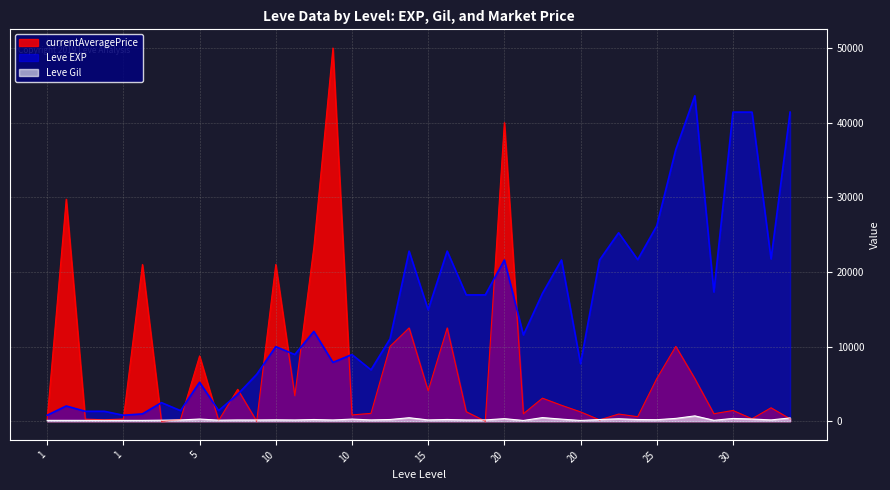

True or false: Leve EXP has a value of 10937 at 25.

False